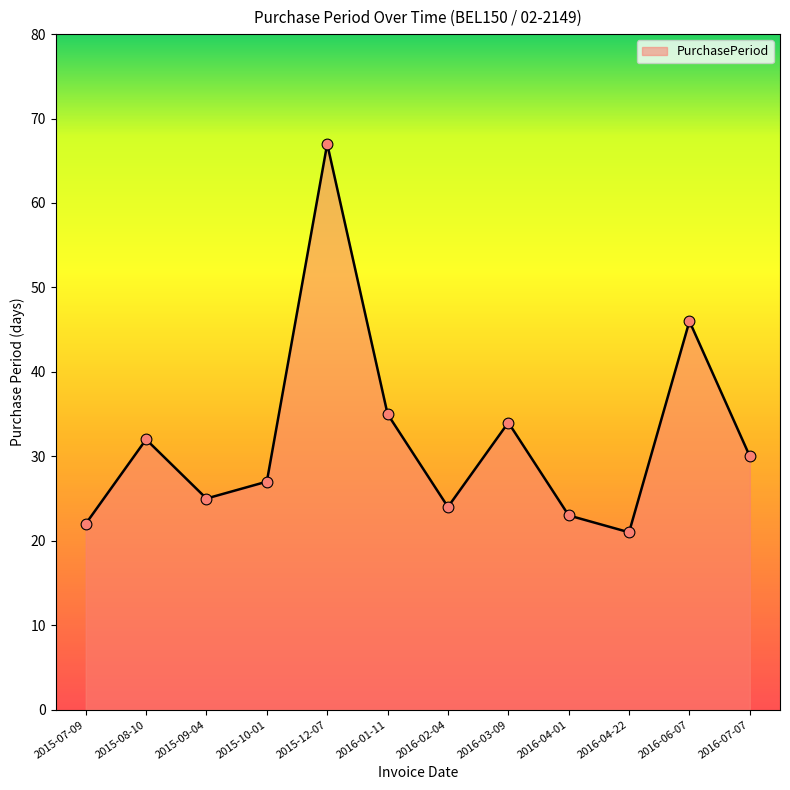

Which has a higher value, 2016-04-01 or 2016-06-07?

2016-06-07